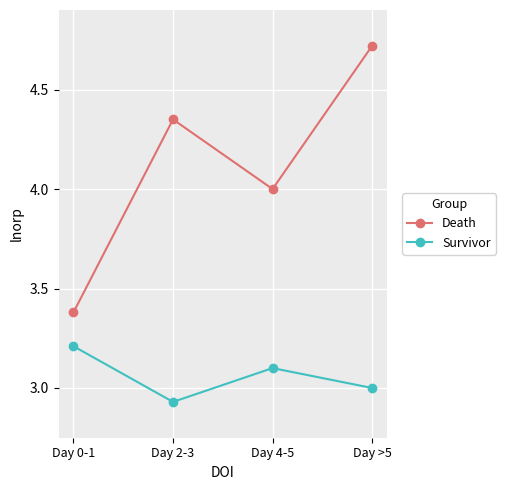

What is the difference between the second highest and minimum values in the Survivor series?

0.2